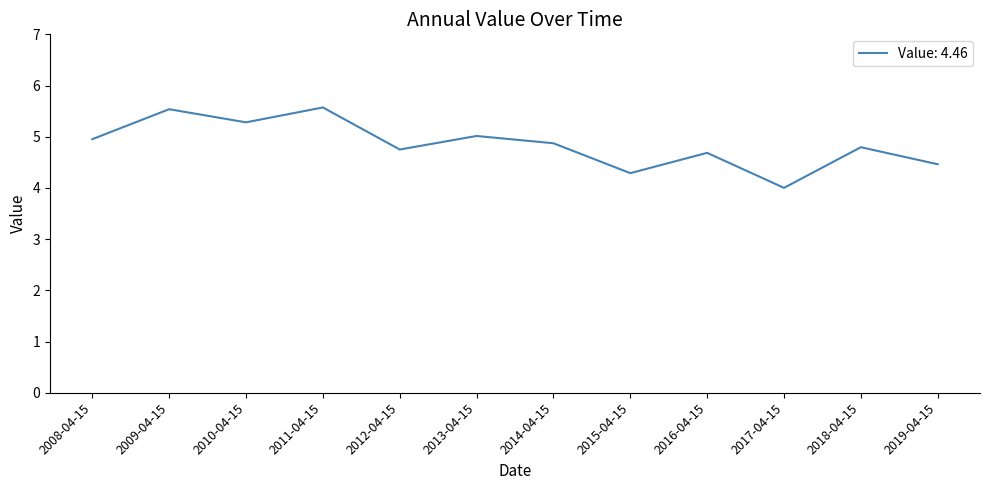

What position from the right is 2008-04-15?

12